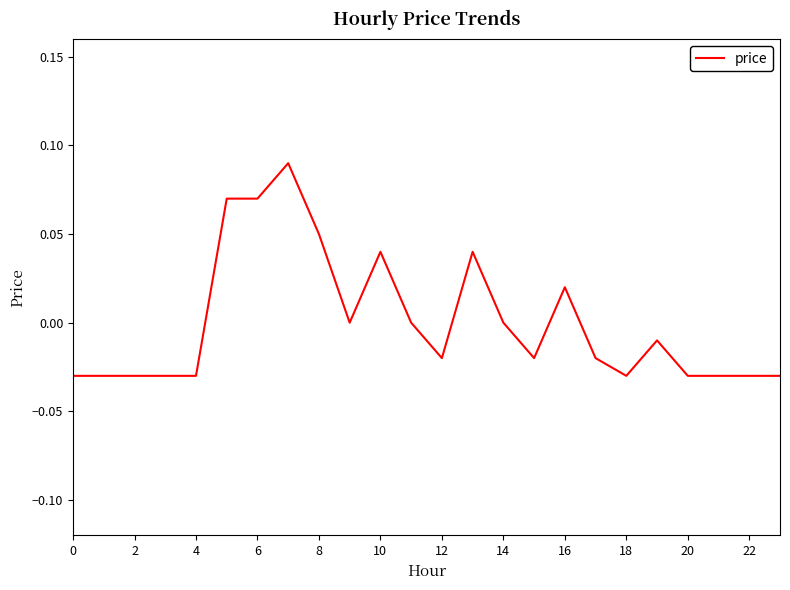

What is the difference between the maximum and minimum values?

0.1